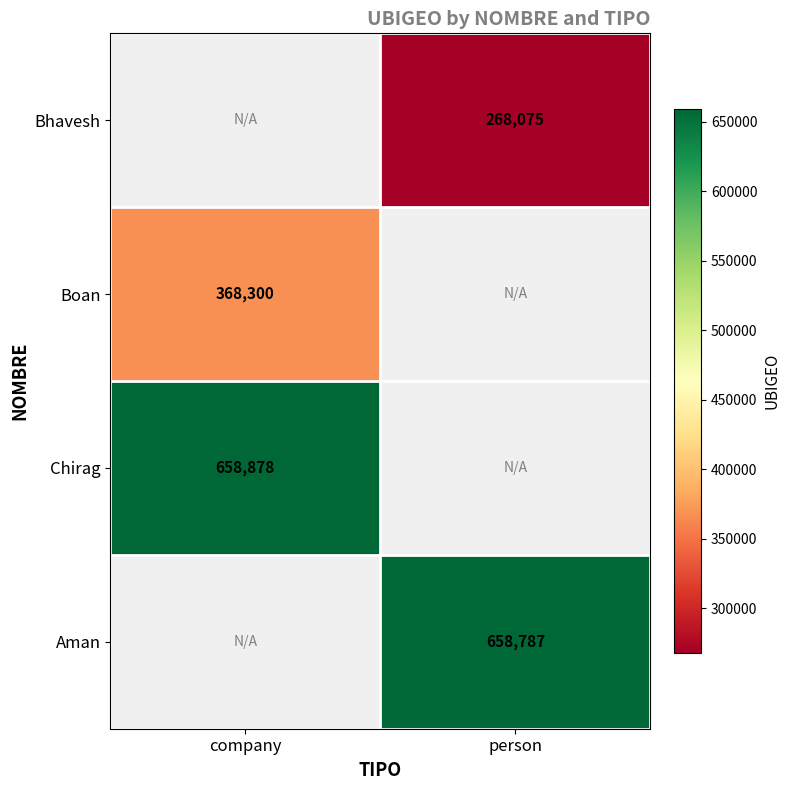

The Chirag series shows 943064 at company. True or false?

False